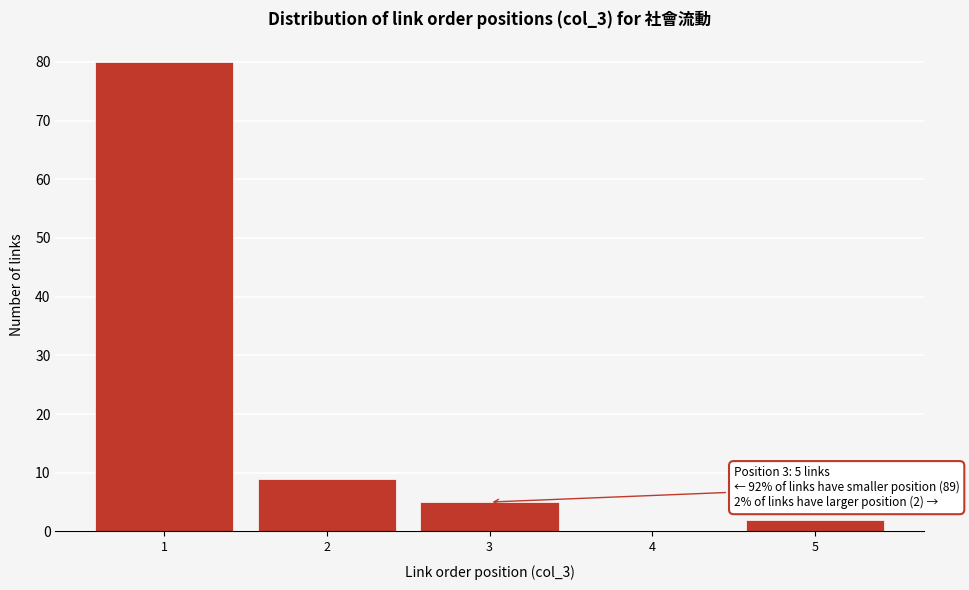

Reading left to right, extract all data points from this chart.

1=80	2=9	3=5	4=0	5=2